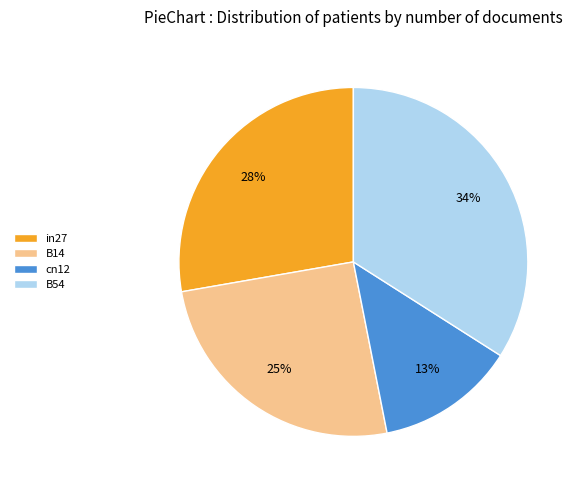

Is the sum of B54 and cn12 greater than half?

No